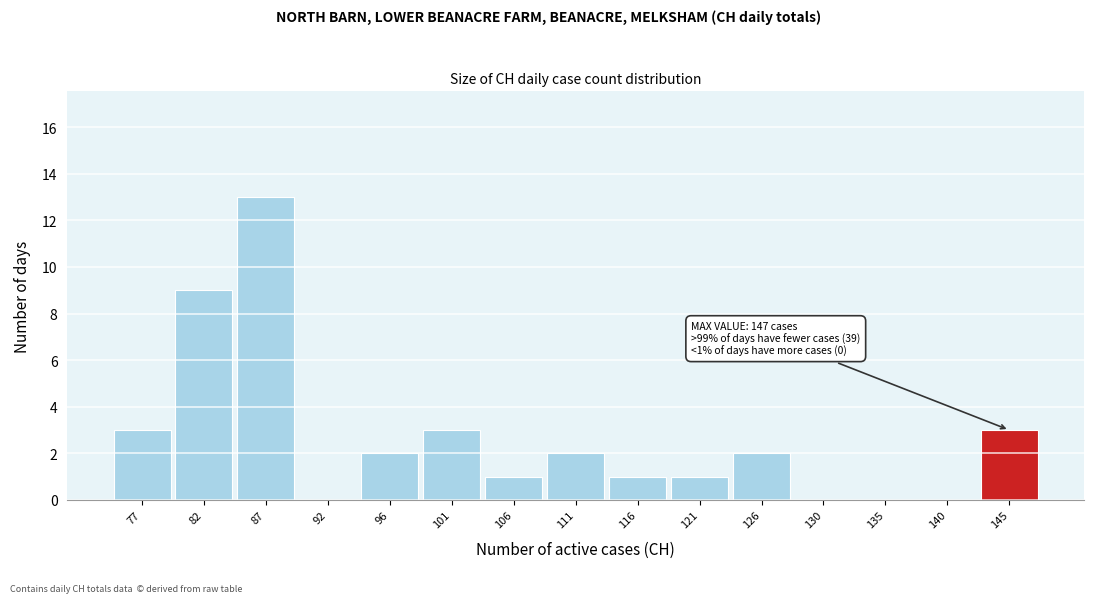

Over which range of the x-axis is the bar tallest?

84.0 to 89.0